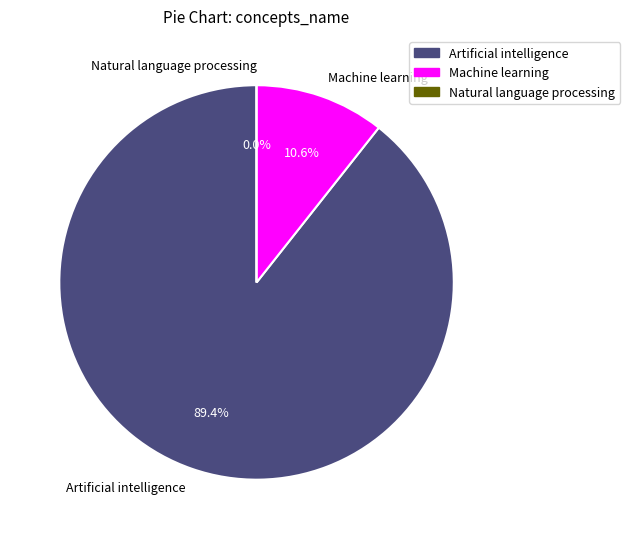

Does Artificial intelligence account for over 50% of the chart?

Yes